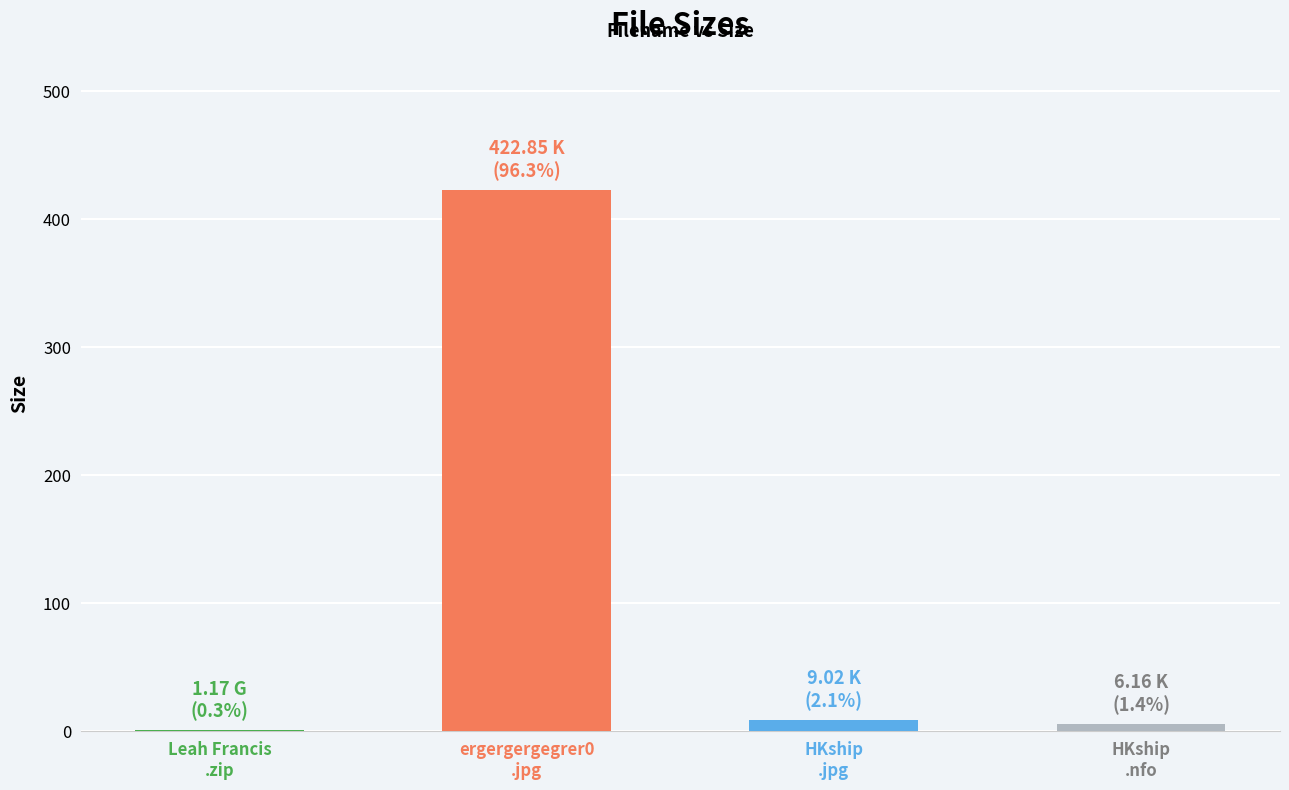

What is the maximum value shown in the chart?

422.9